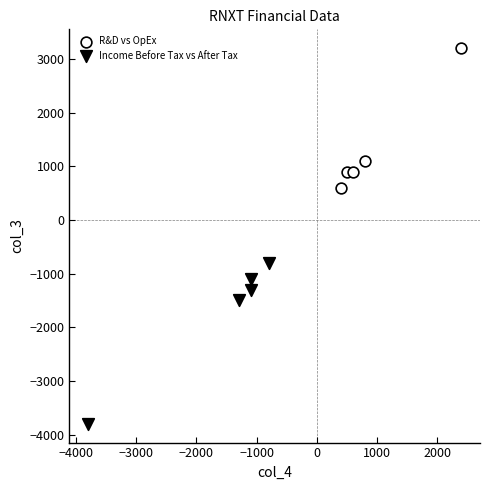

Which series contains the highest Y value?

R&D vs OpEx